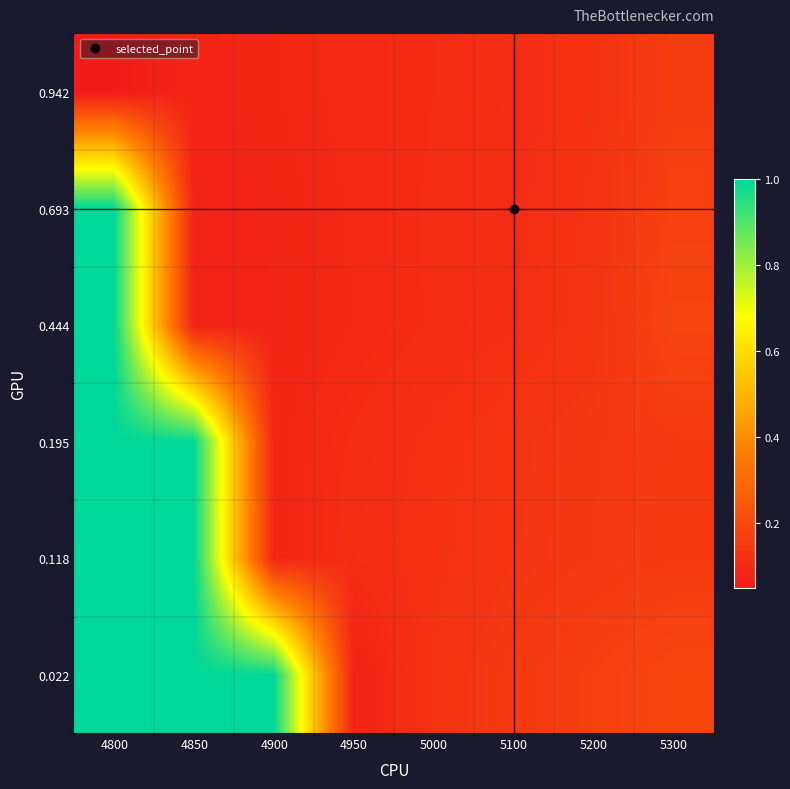

Count the number of categories in the chart.

8